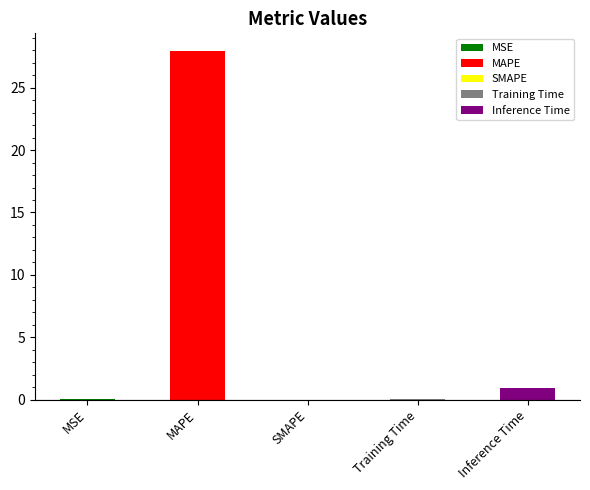

Reading left to right, list all the values displayed in this chart.

0.0	28.0	0.0	0.1	0.9